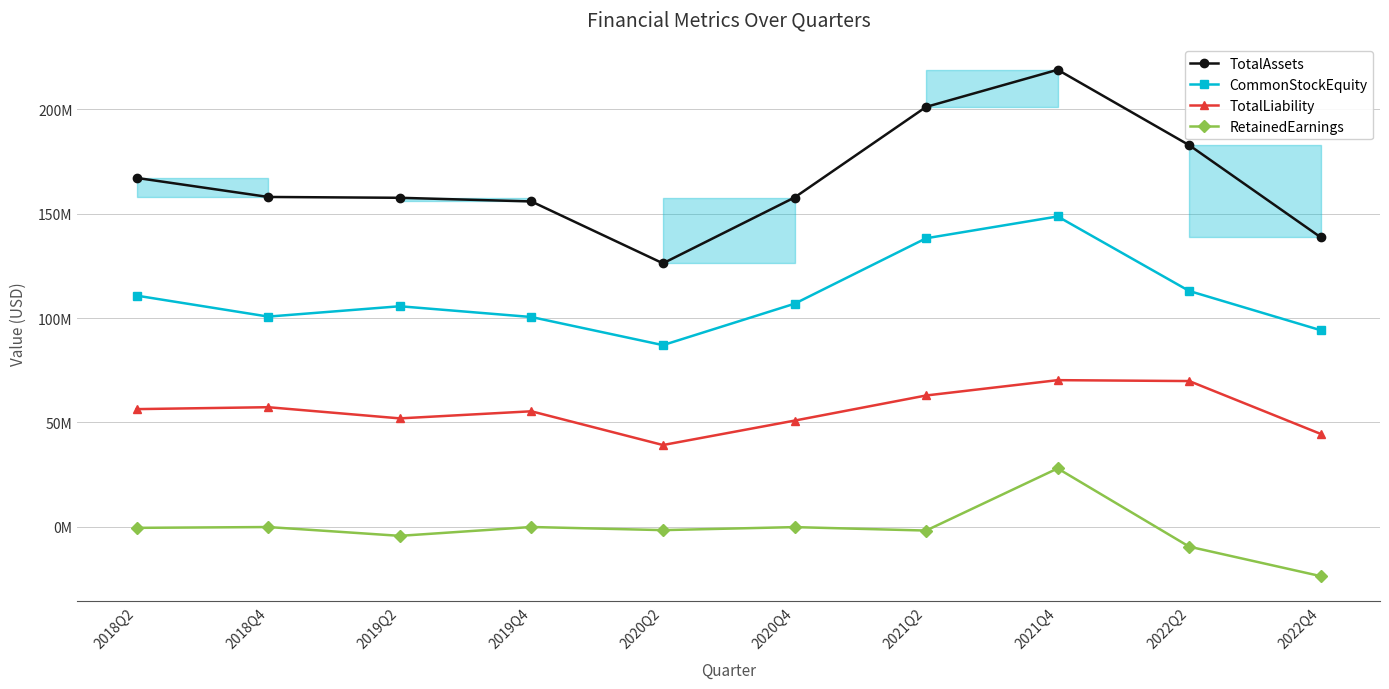

True or false: CommonStockEquity and RetainedEarnings intersect in this chart.

False